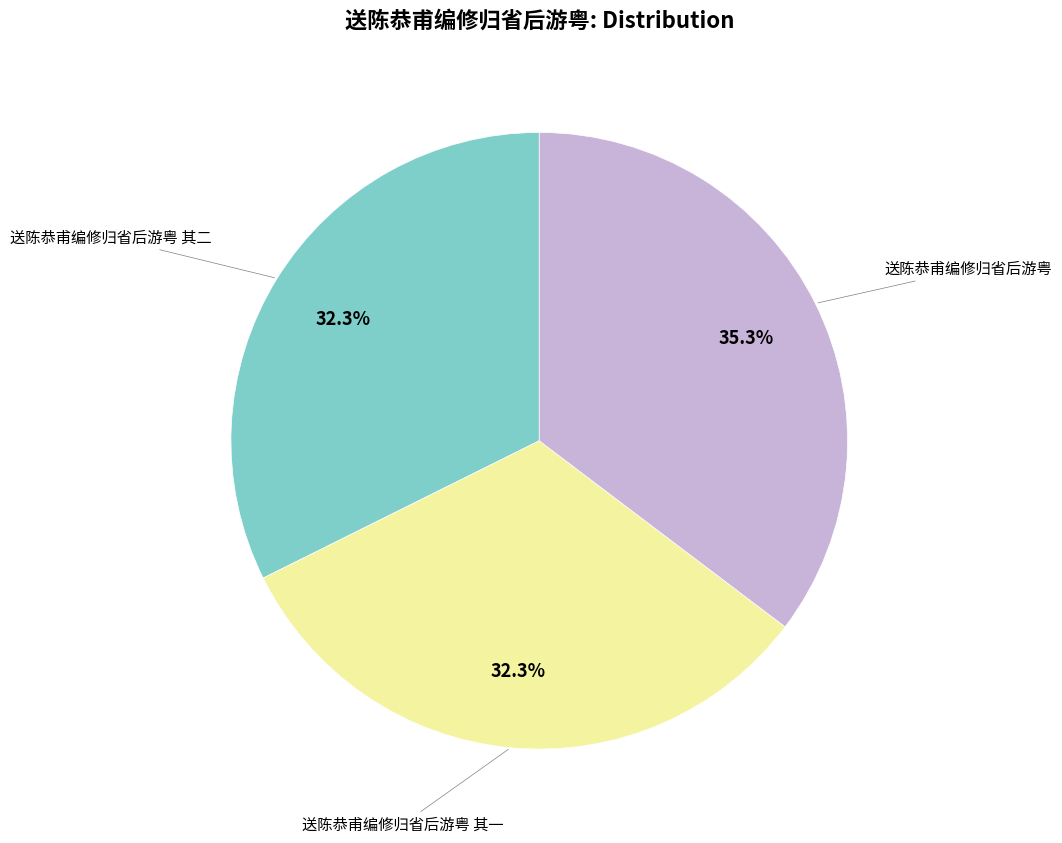

Is there a majority slice in this chart?

No